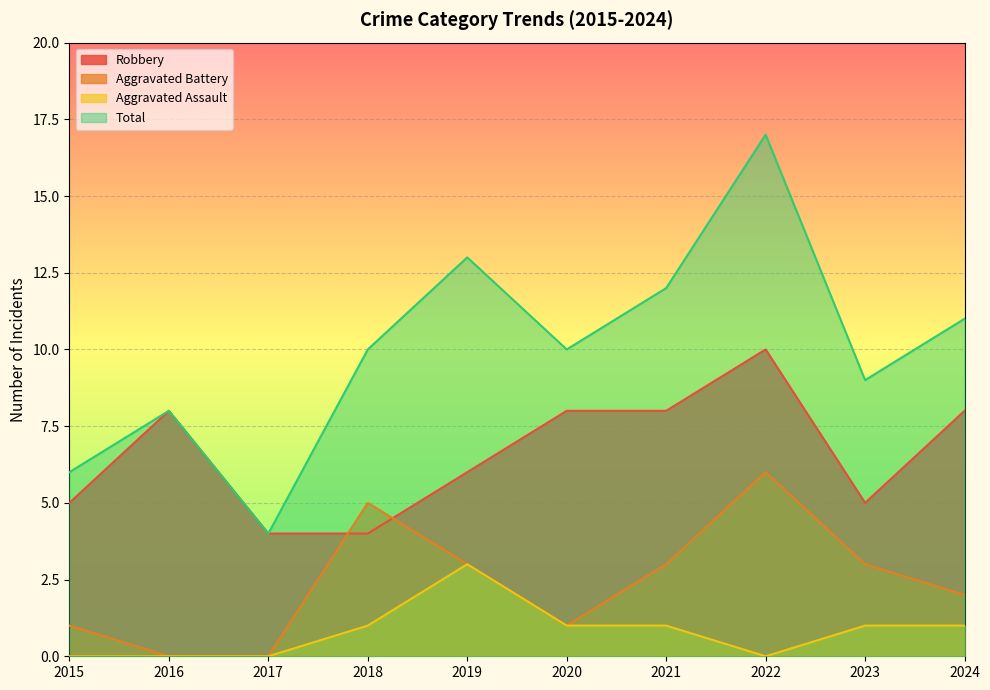

What is the total value across all series at 2015?

12